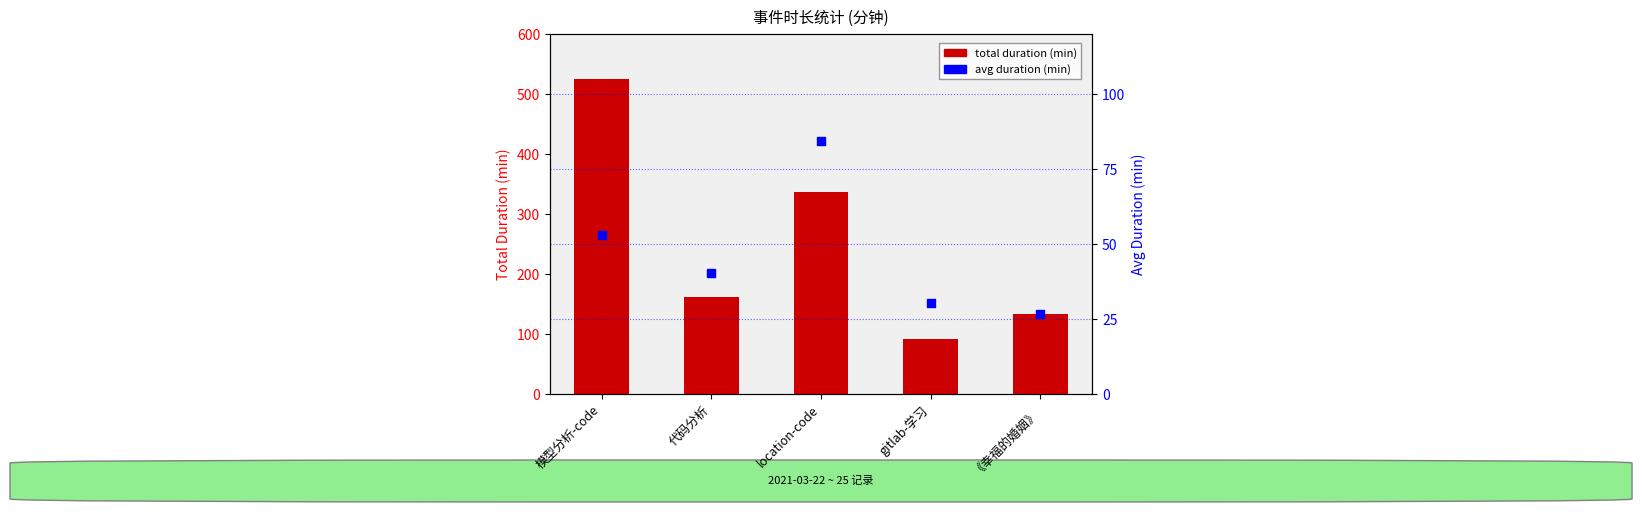

Is the value of avg duration (min) at 模型分析-code greater than the value of total duration (min) at location-code?

No